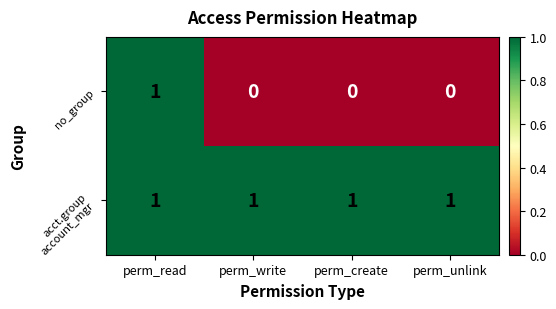

At which category is the sum across all series the highest?

perm_read